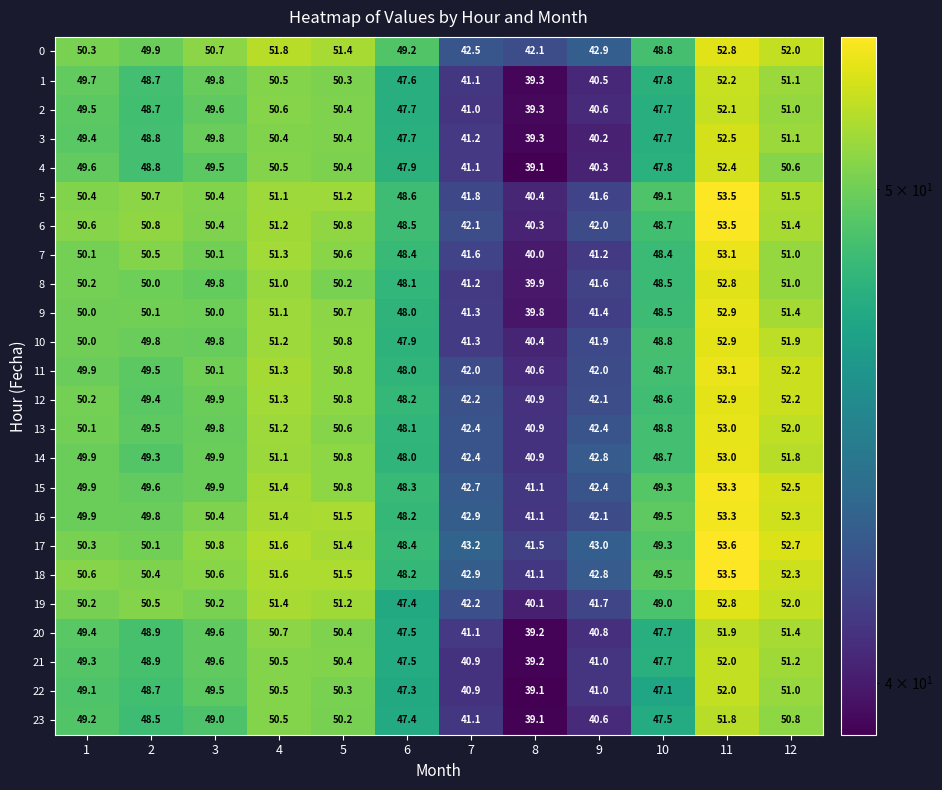

At how many categories does at least one series exceed 51?

4